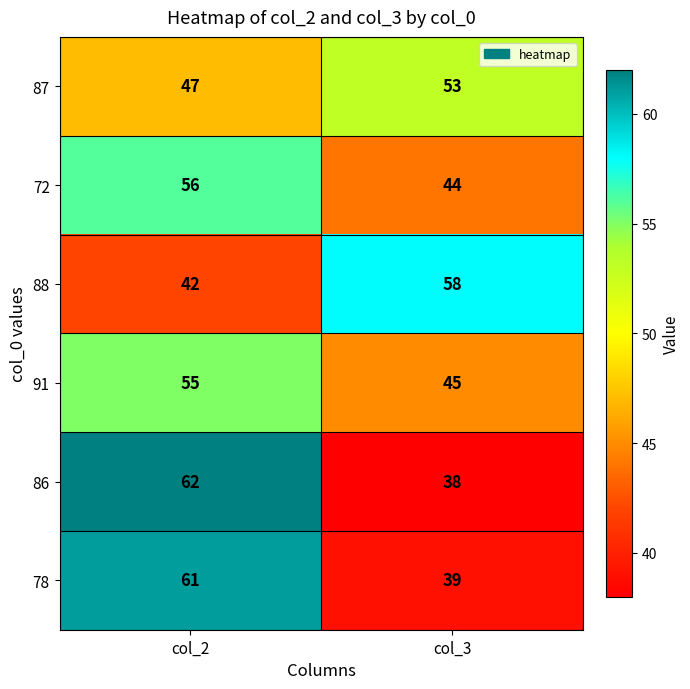

The 87 series shows 47 at col_2. True or false?

True